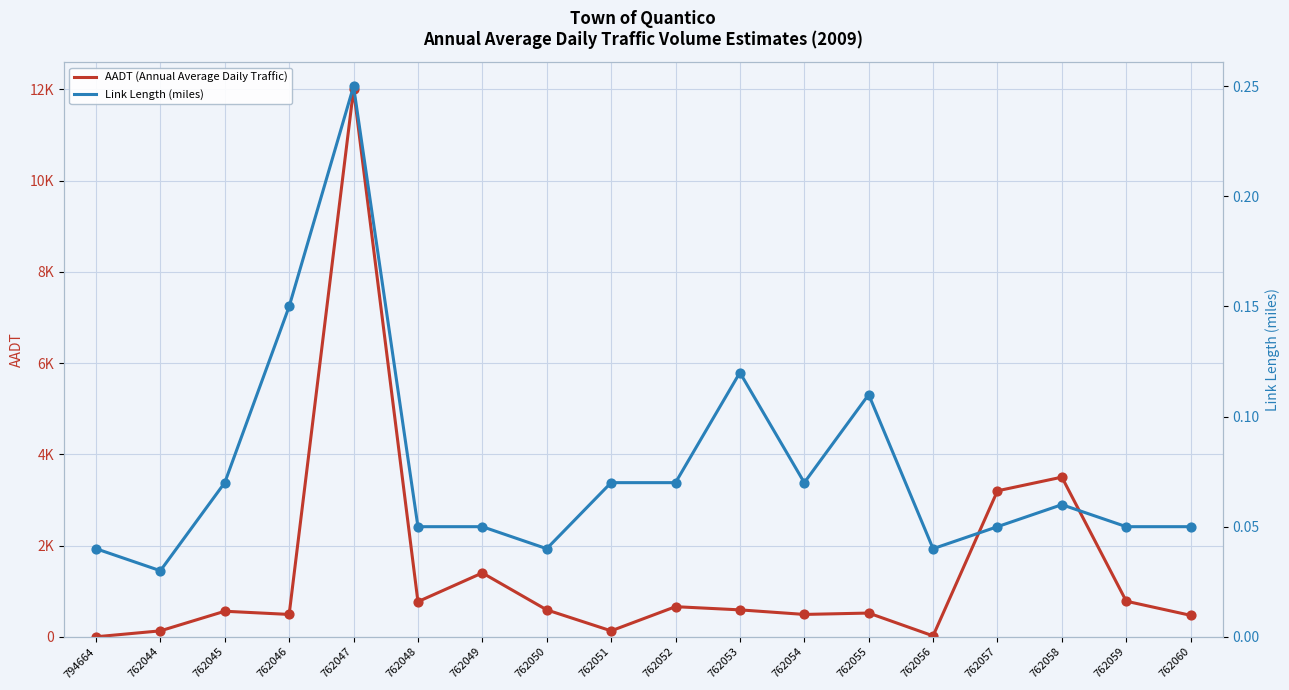

Which series has the largest total across all categories?

AADT (Annual Average Daily Traffic)